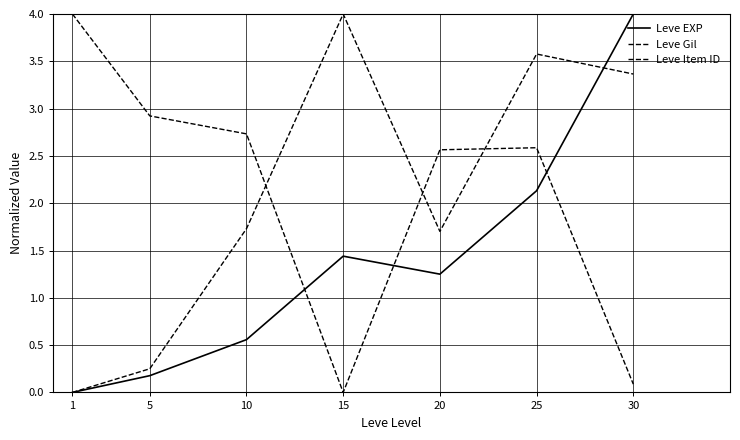

At how many categories does at least one series exceed 0?

7